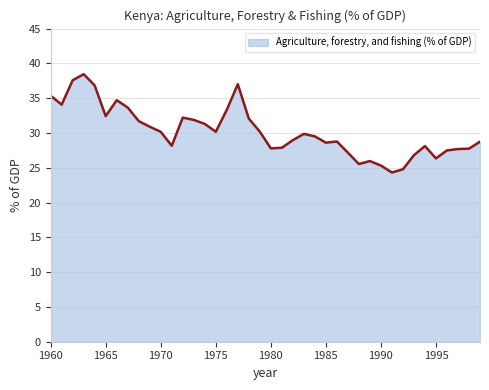

What is the greatest value displayed?

38.4